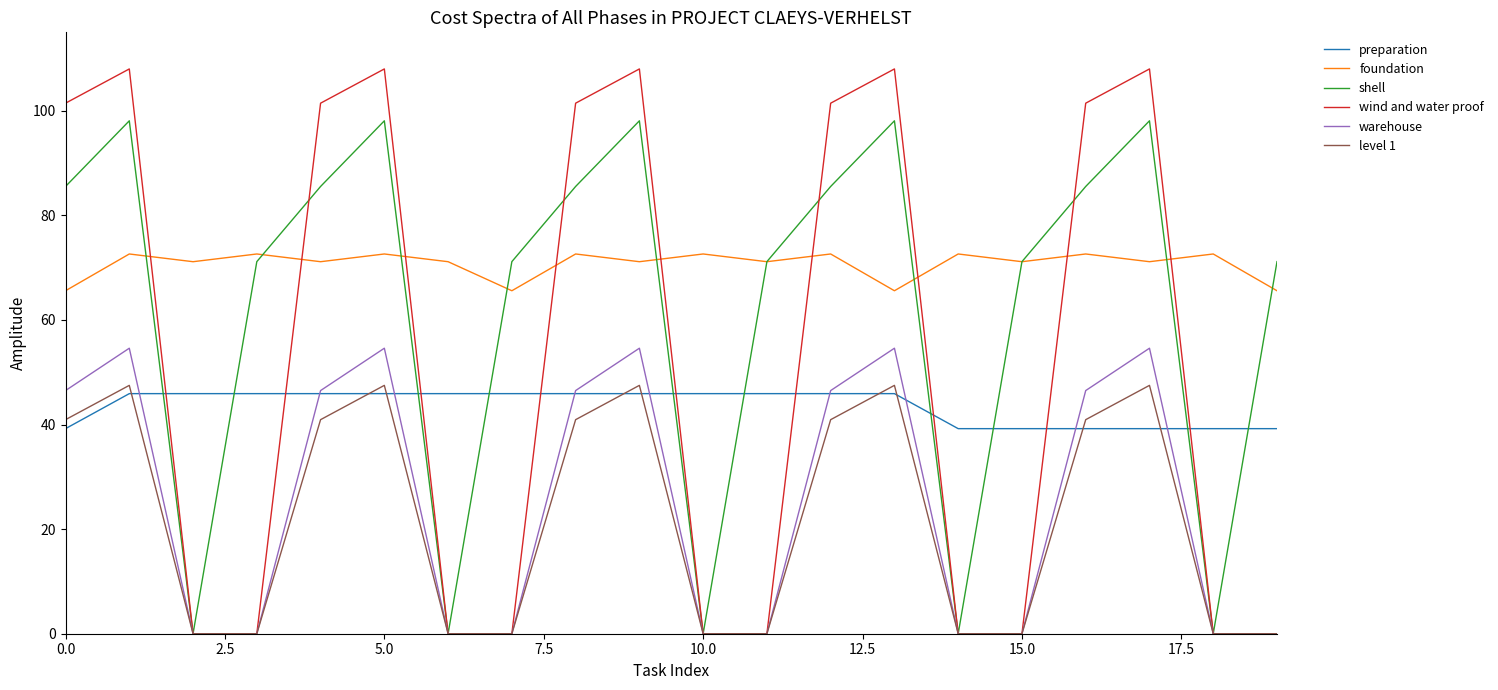

Which series has the widest spread of values?

wind and water proof